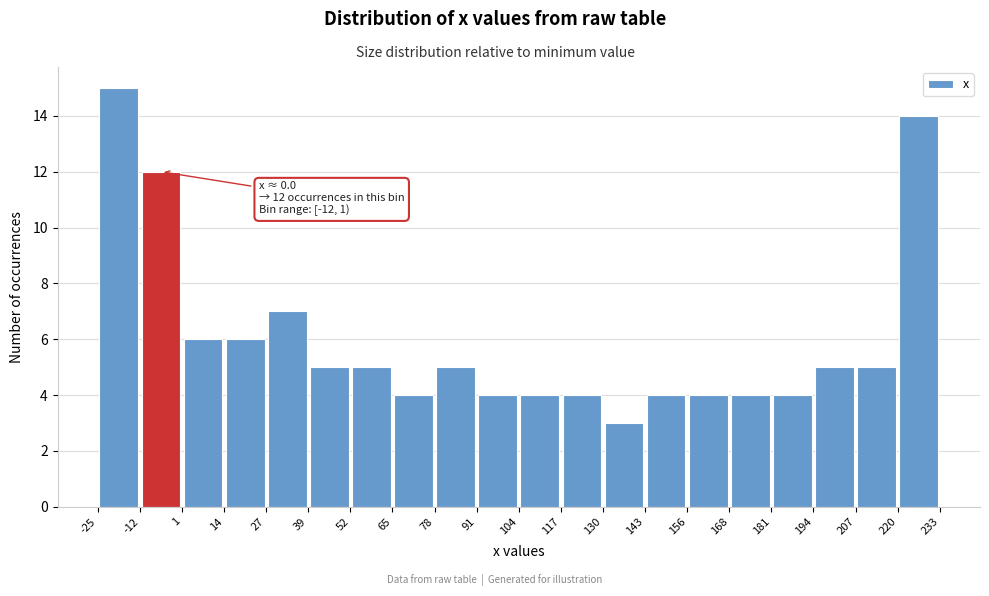

Which range on the x-axis has the tallest bar?

-25 to -12